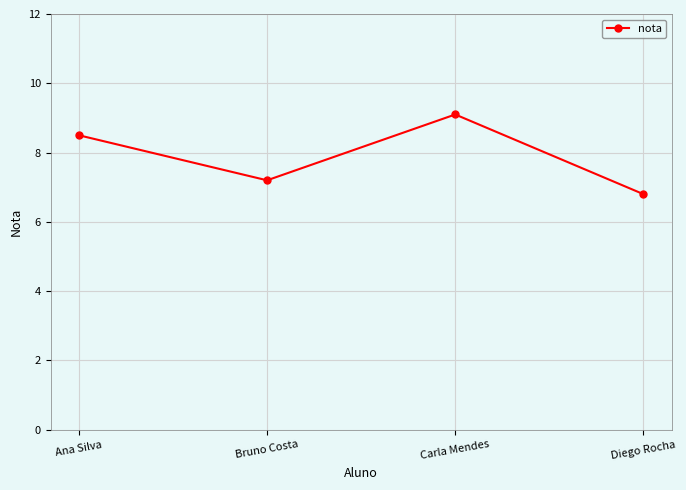

Reading left to right, what are all the values shown in this chart?

Ana Silva=8.5	Bruno Costa=7.2	Carla Mendes=9.1	Diego Rocha=6.8